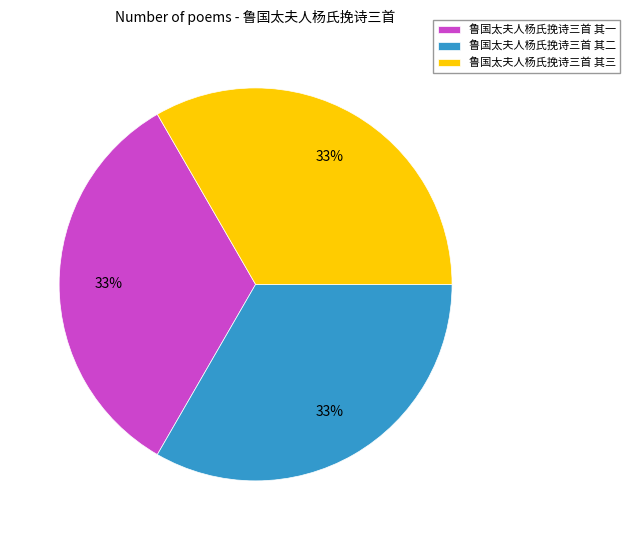

To the nearest percent, what is the combined percentage of 鲁国太夫人杨氏挽诗三首 其二 and 鲁国太夫人杨氏挽诗三首 其三?

67%